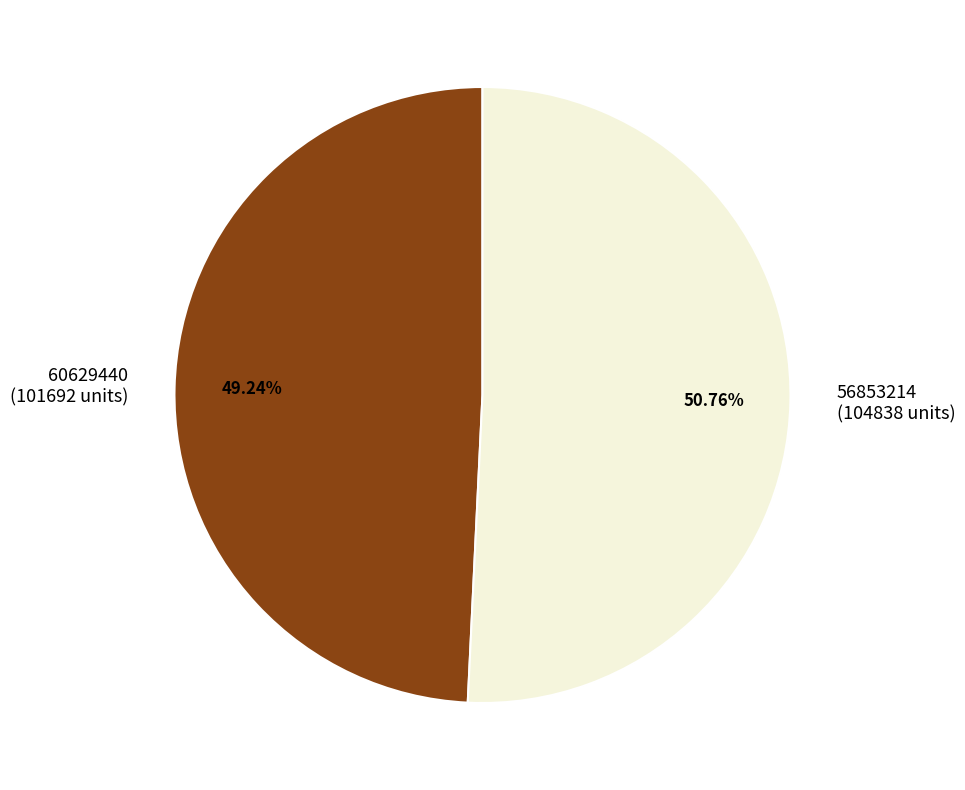

How many segments does this pie chart have?

2